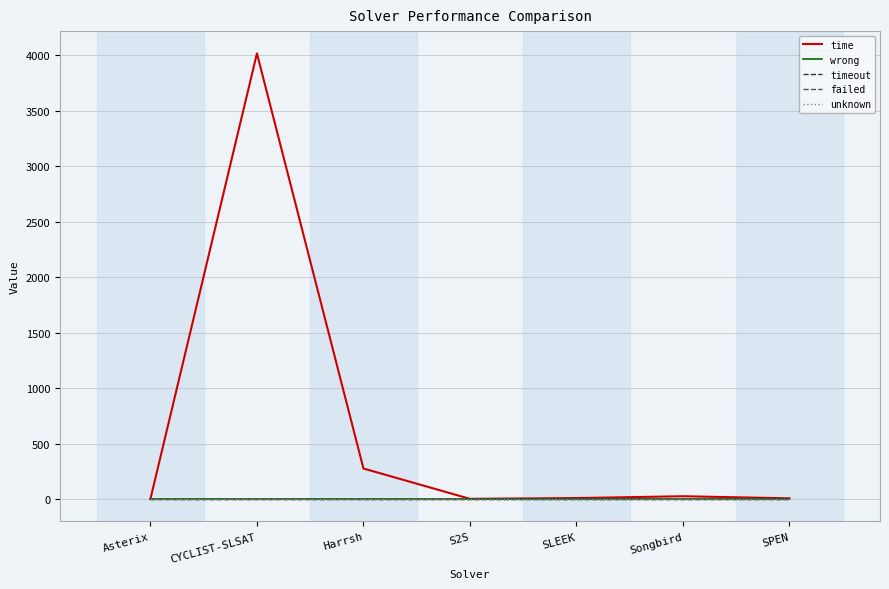

True or false: time and wrong intersect in this chart.

False